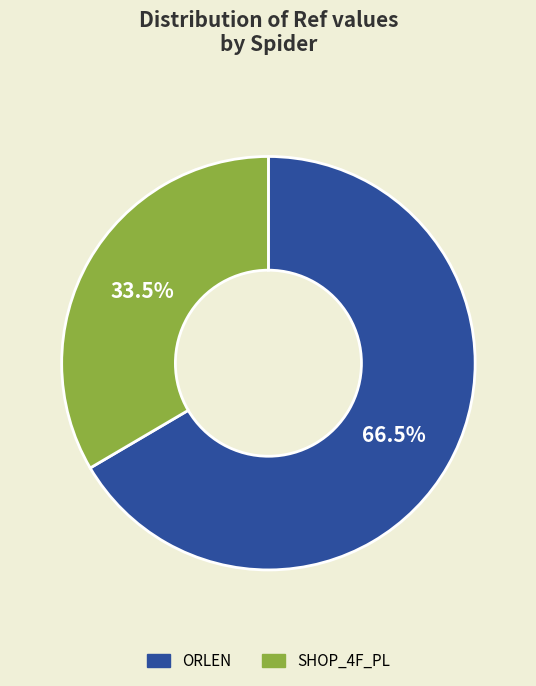

Is there any slice that represents more than half of the pie?

Yes